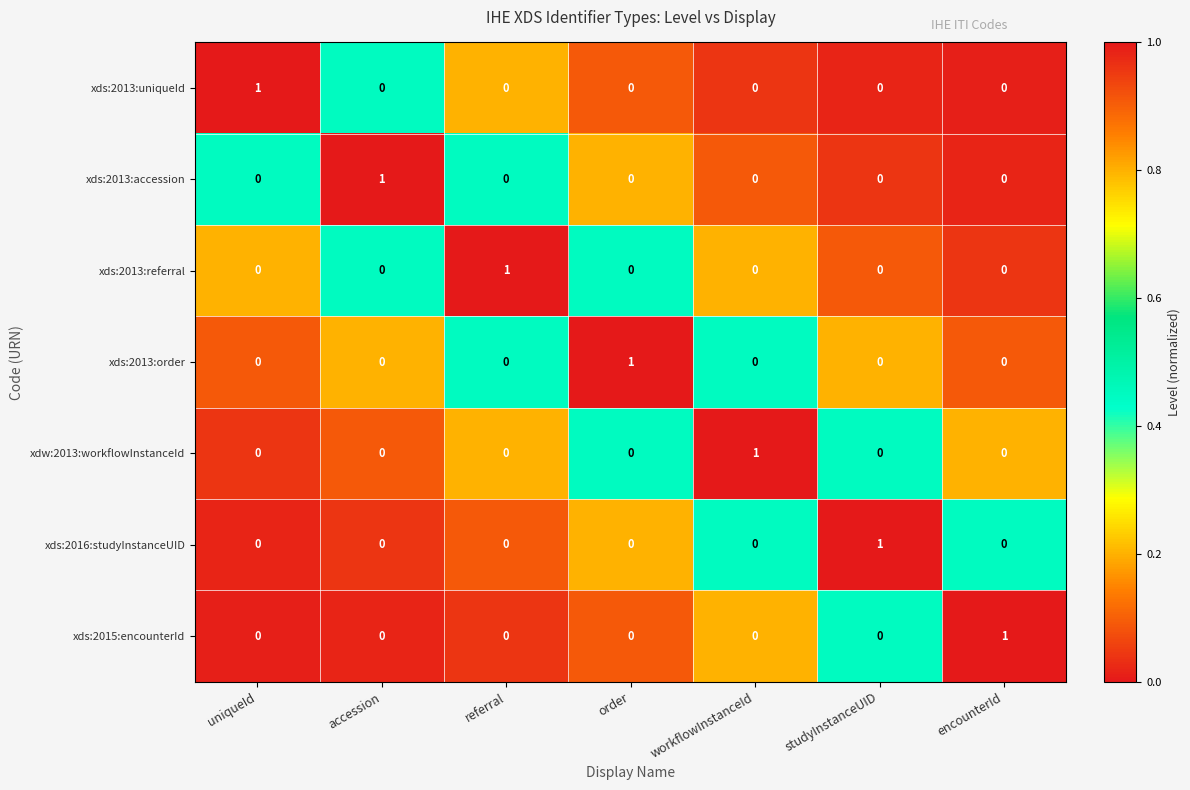

Is it true that xds:2013:order equals 0 at accession?

True